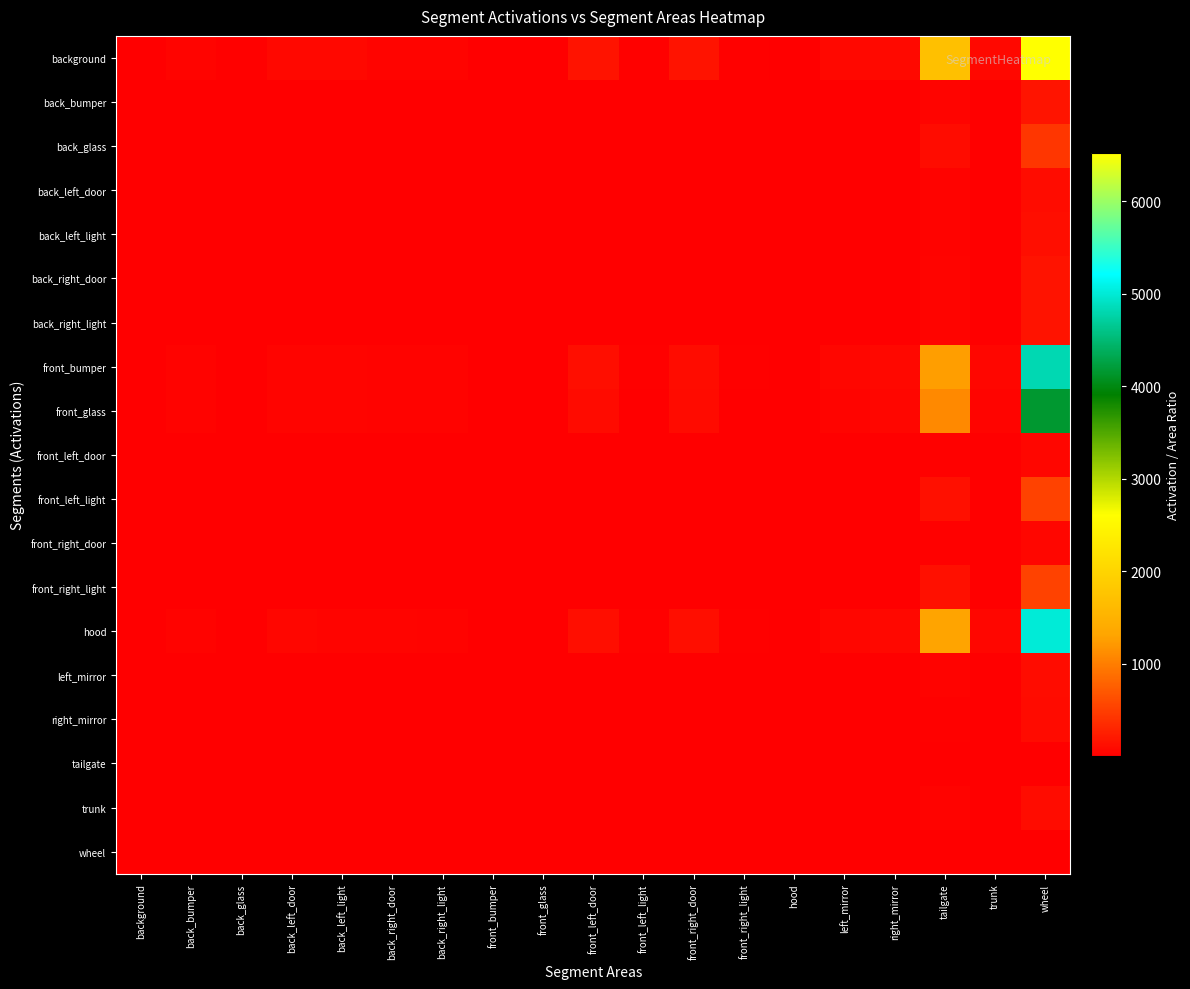

Which series has the largest total across all categories?

background